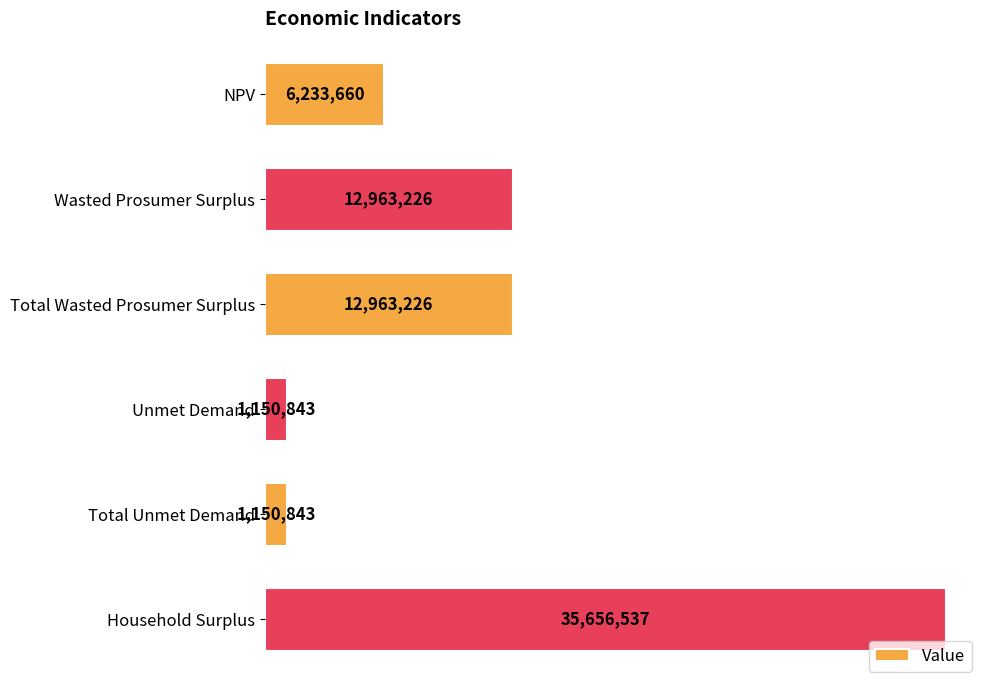

Which category has the highest value across all series?

Household Surplus